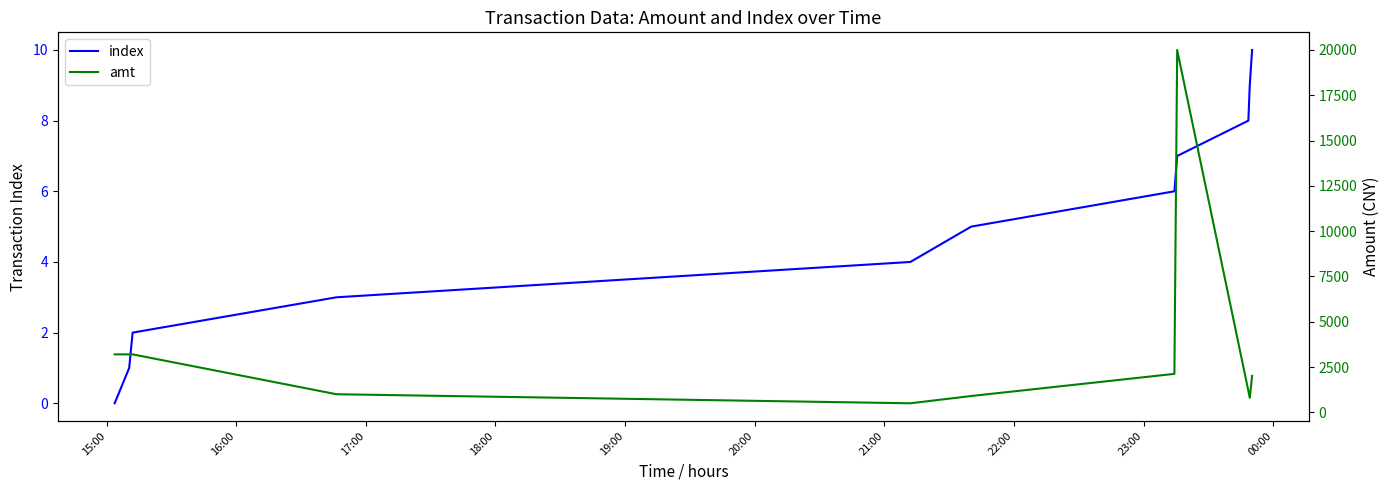

What are all the series names shown in the legend?

index, amt